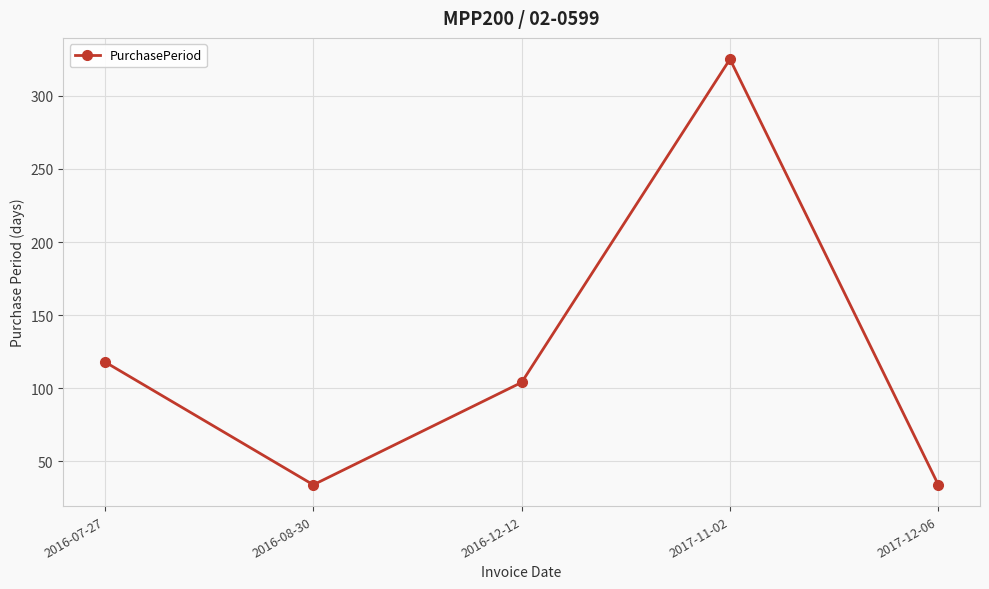

Where is the first local maximum?

2017-11-02